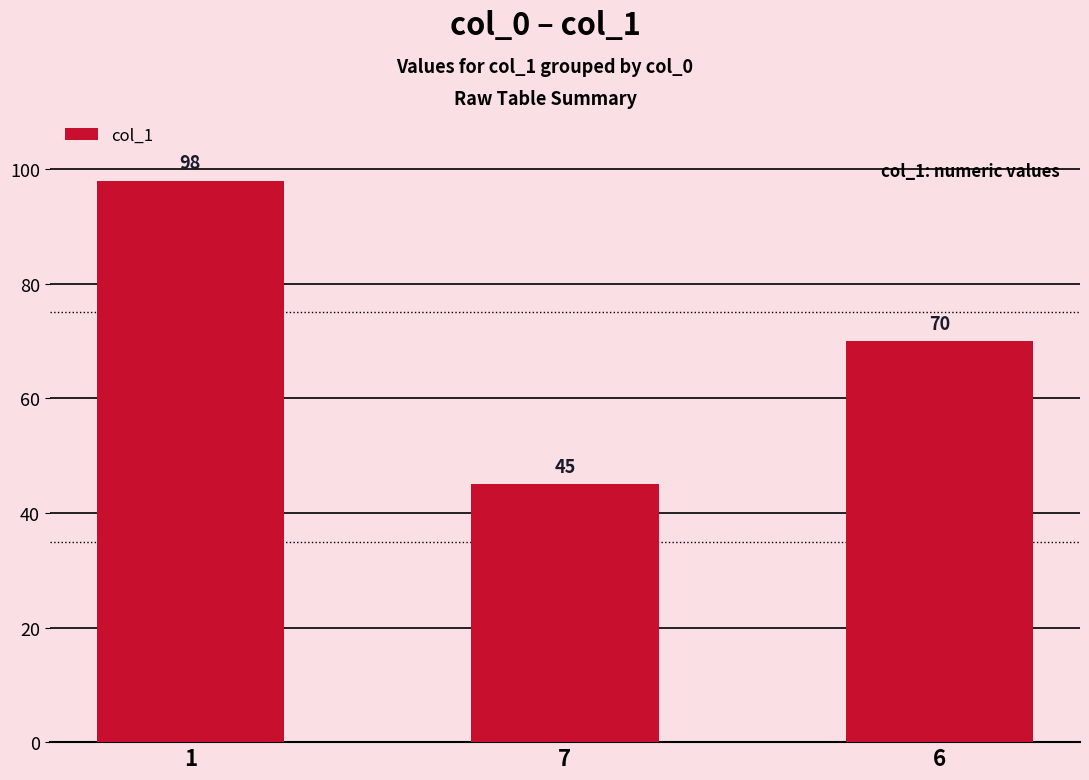

Which has a higher value, 6 or 1?

1